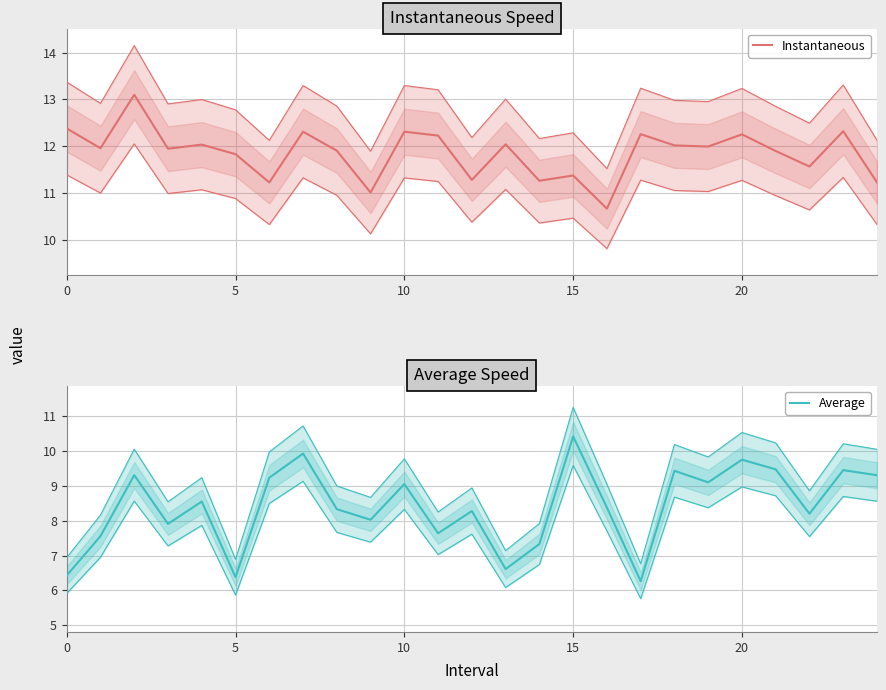

Does the chart have visible grid lines?

Yes